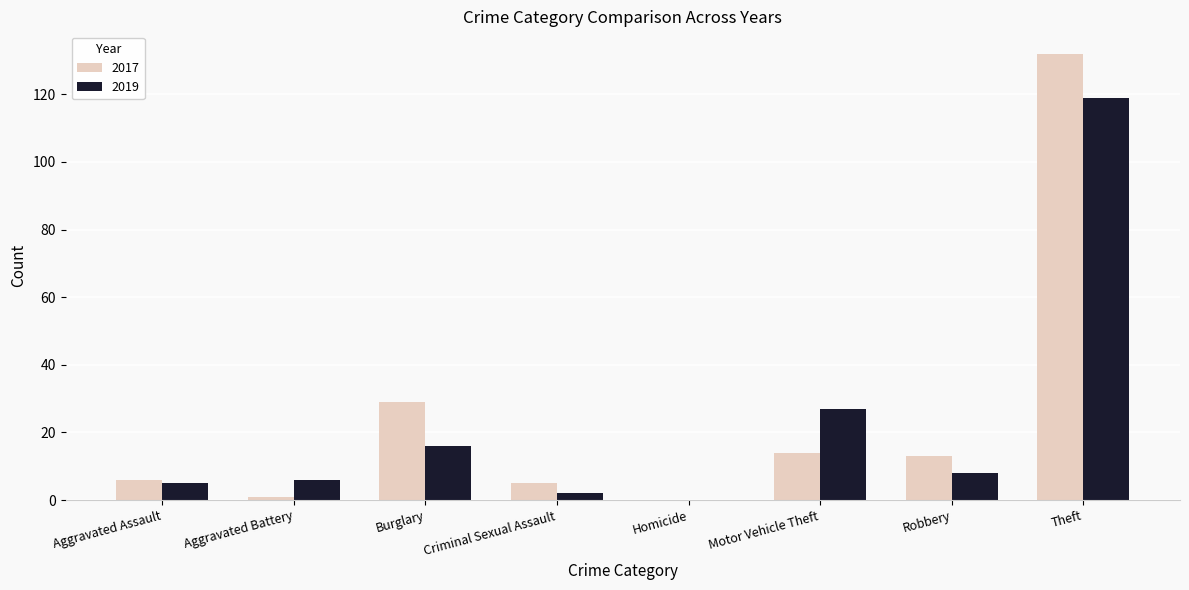

At which label does 2019 reach its peak?

Theft